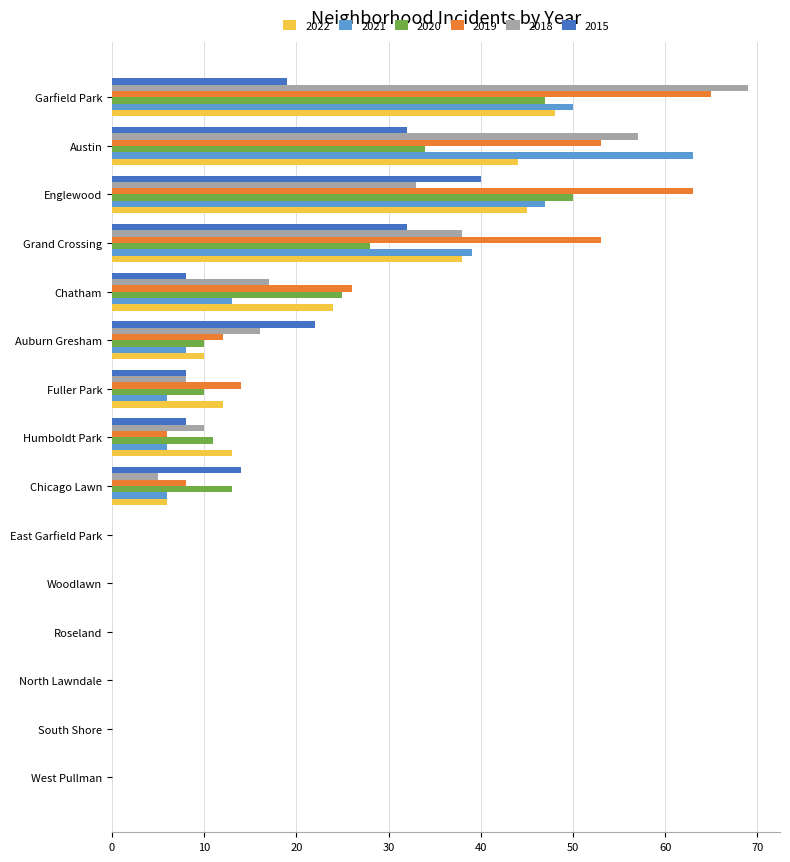

True or false: 2015 has a value of 53 at Englewood.

False